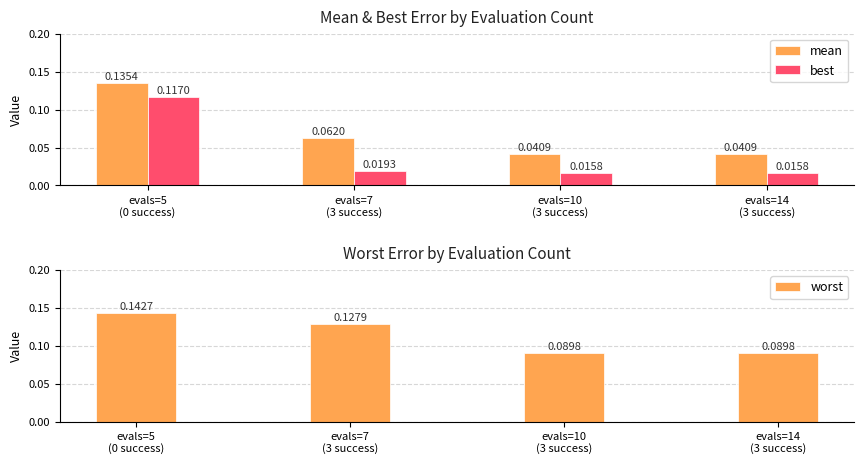

Rank the categories by best value from highest to lowest.

evals=5
(0 success), evals=7
(3 success), evals=10
(3 success), evals=14
(3 success)